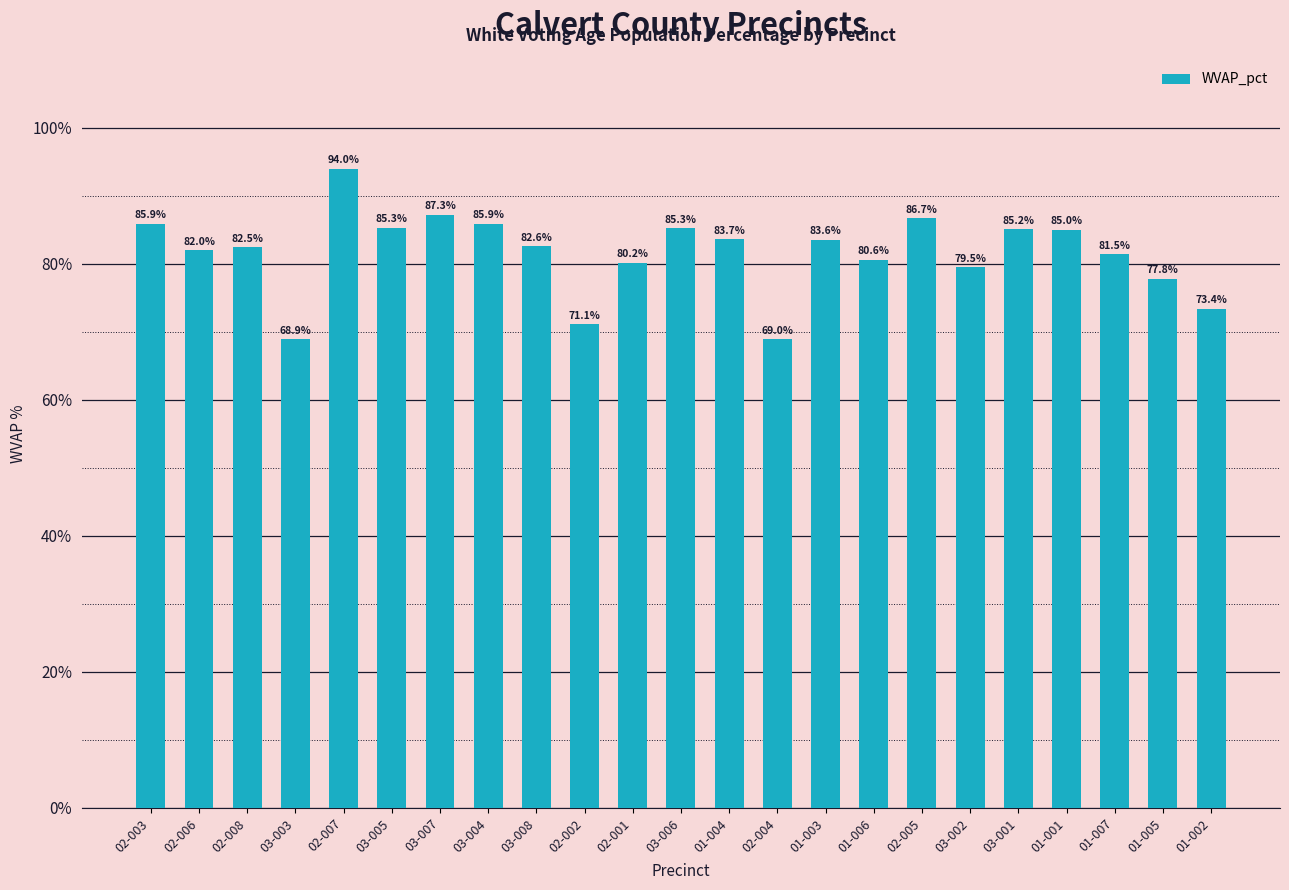

Reading left to right, extract all data points from this chart.

0.9	0.8	0.8	0.7	0.9	0.9	0.9	0.9	0.8	0.7	0.8	0.9	0.8	0.7	0.8	0.8	0.9	0.8	0.9	0.9	0.8	0.8	0.7